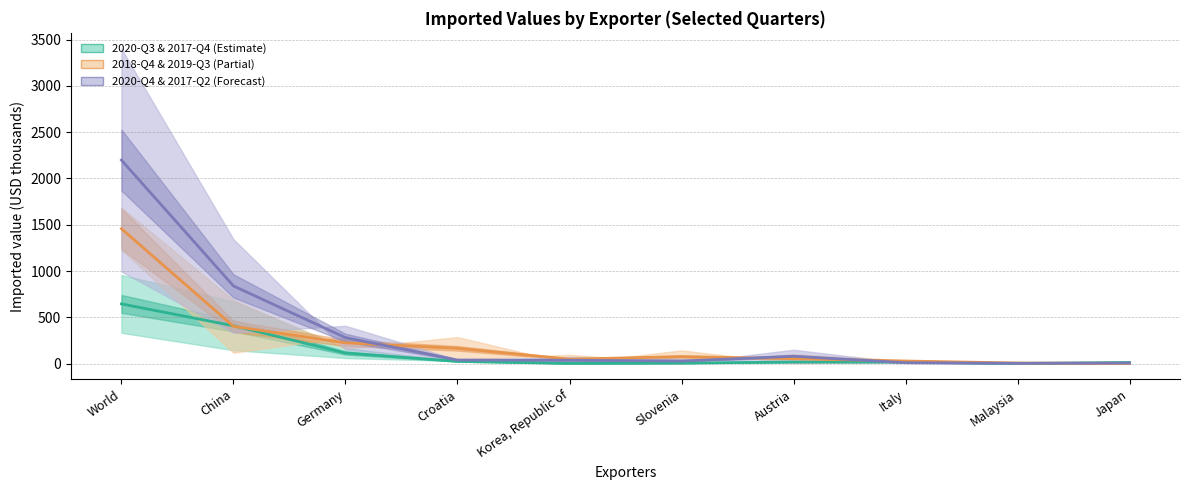

The Mid: Imported value in 2018-Q4 series shows 164.5 at Croatia. True or false?

True